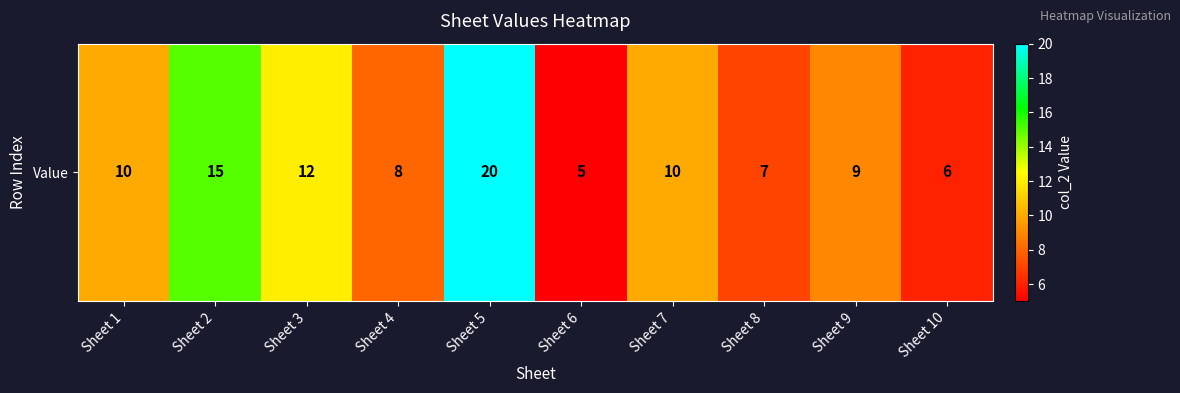

Rank the categories by value from highest to lowest.

Sheet 5, Sheet 2, Sheet 3, Sheet 1, Sheet 7, Sheet 9, Sheet 4, Sheet 8, Sheet 10, Sheet 6